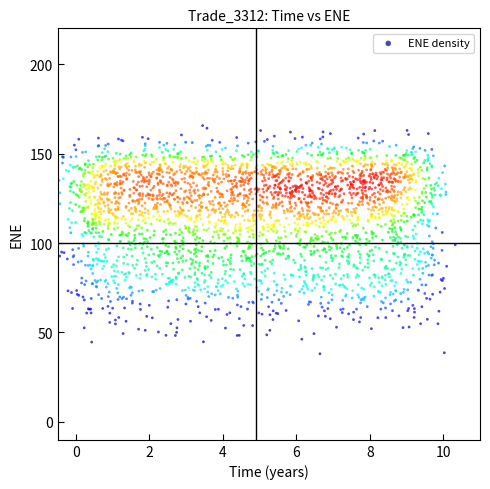

What is the range of X values (max minus min)?

10.8